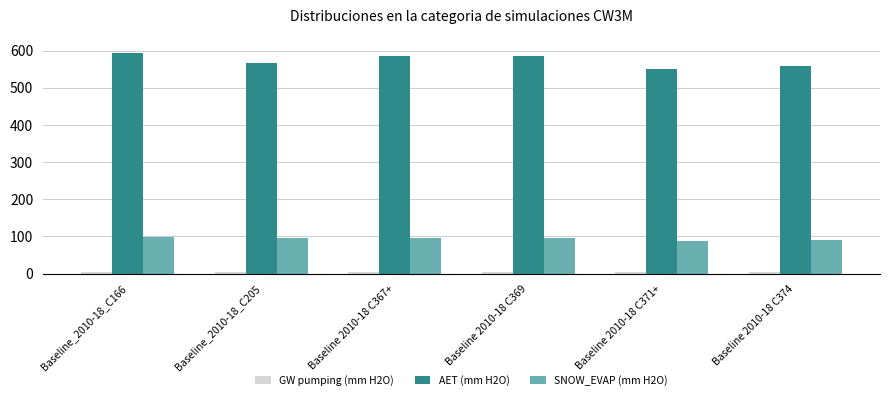

Which series has the widest spread of values?

AET (mm H2O)